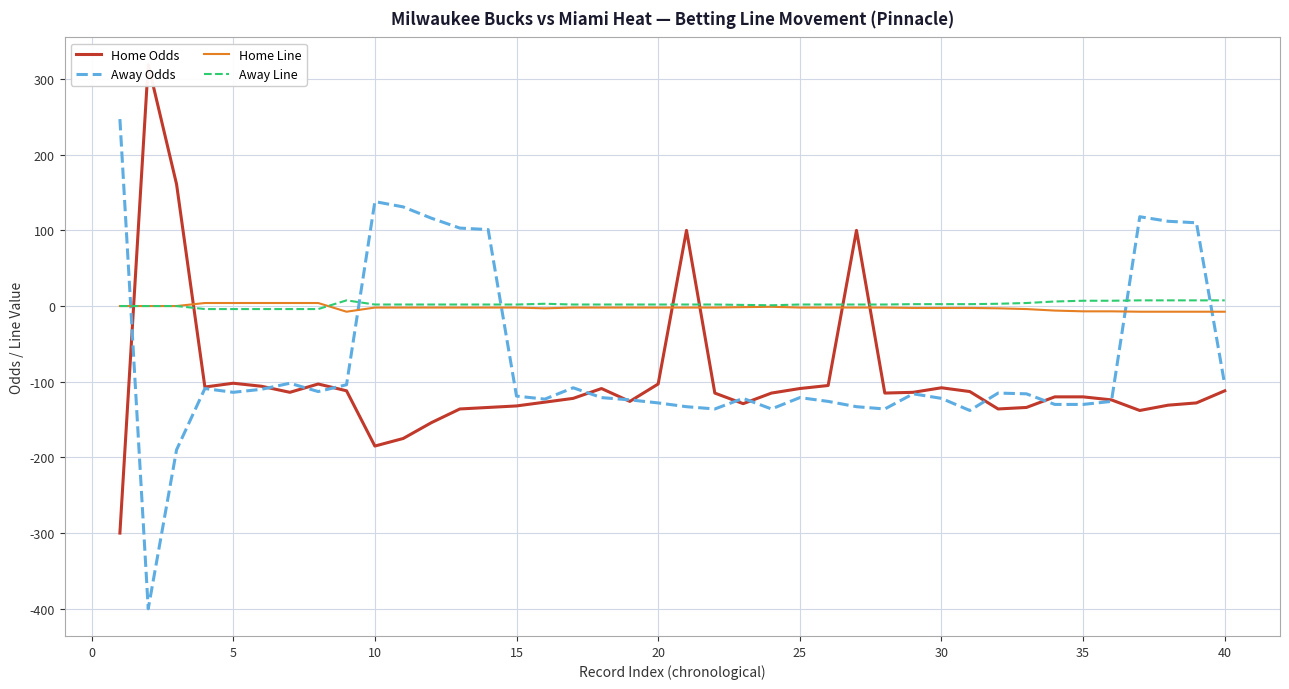

Which series has the largest total across all categories?

Away Line